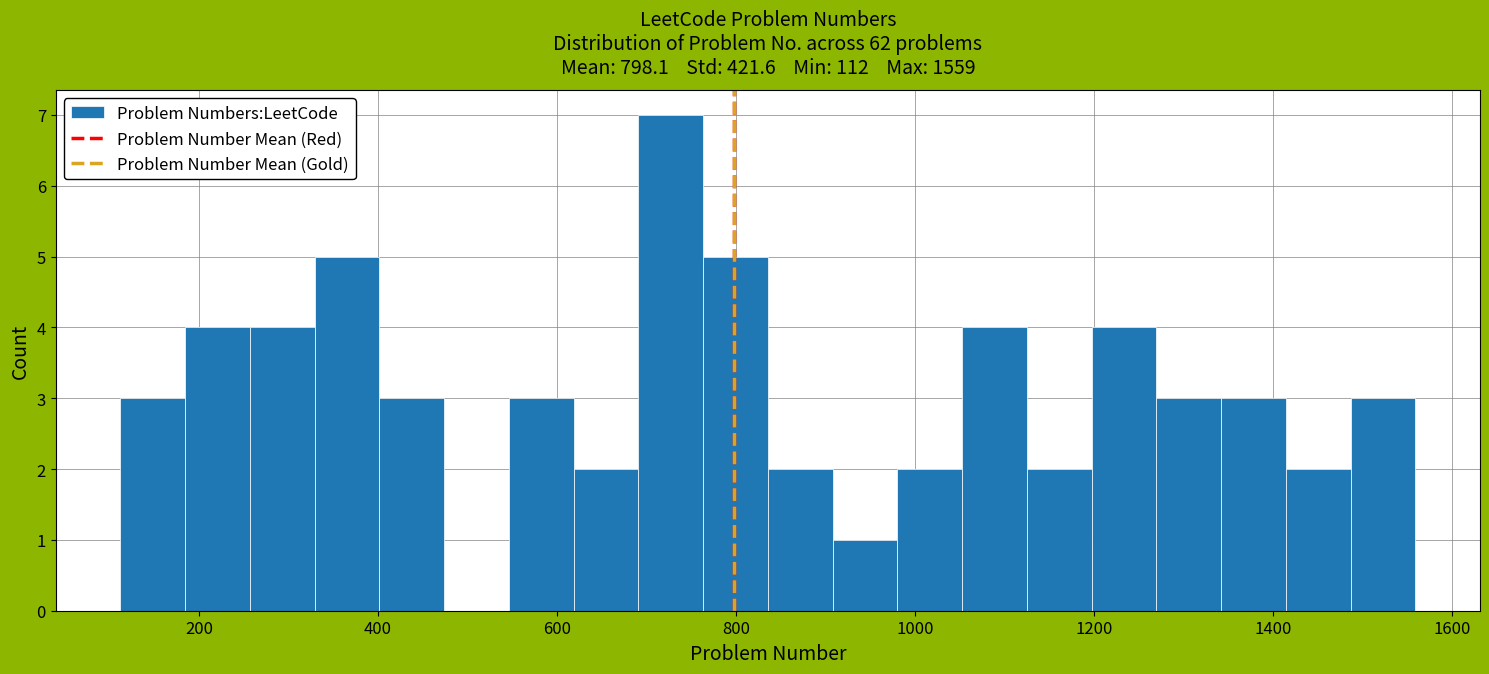

Read against the x-axis, roughly where is the centre of the tallest bar?

720